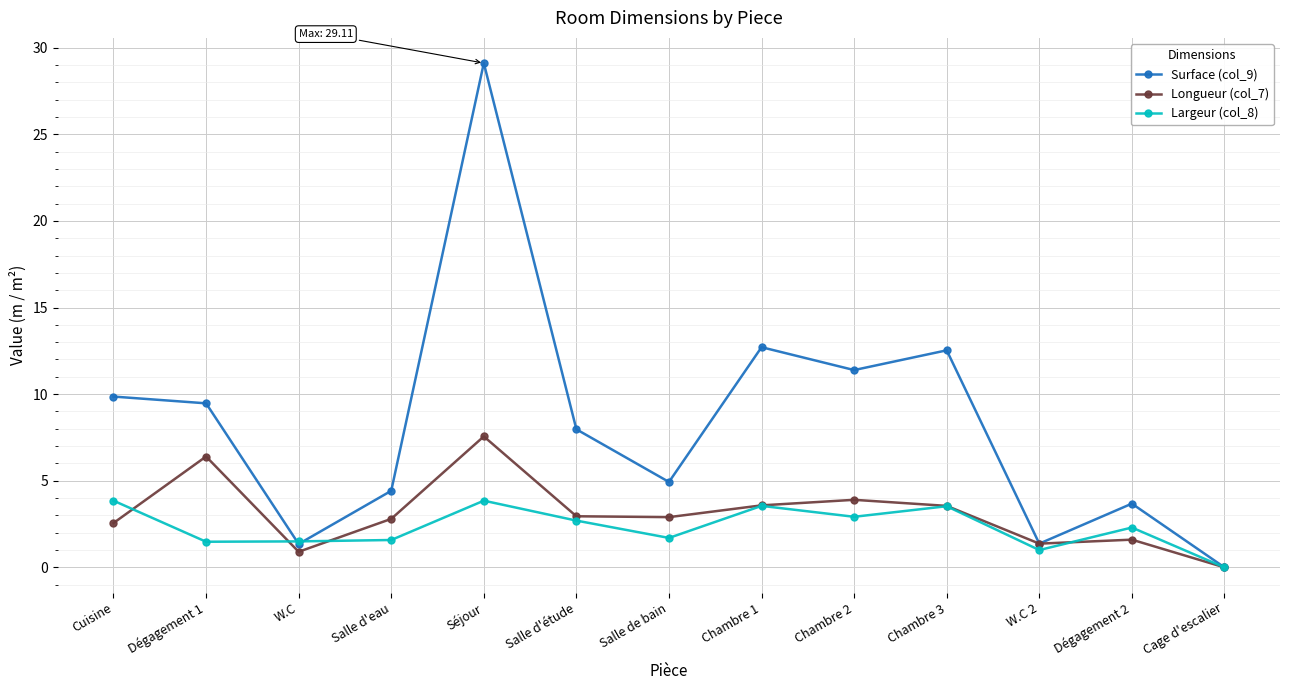

How many data points in Longueur (col_7) are less than 2?

4